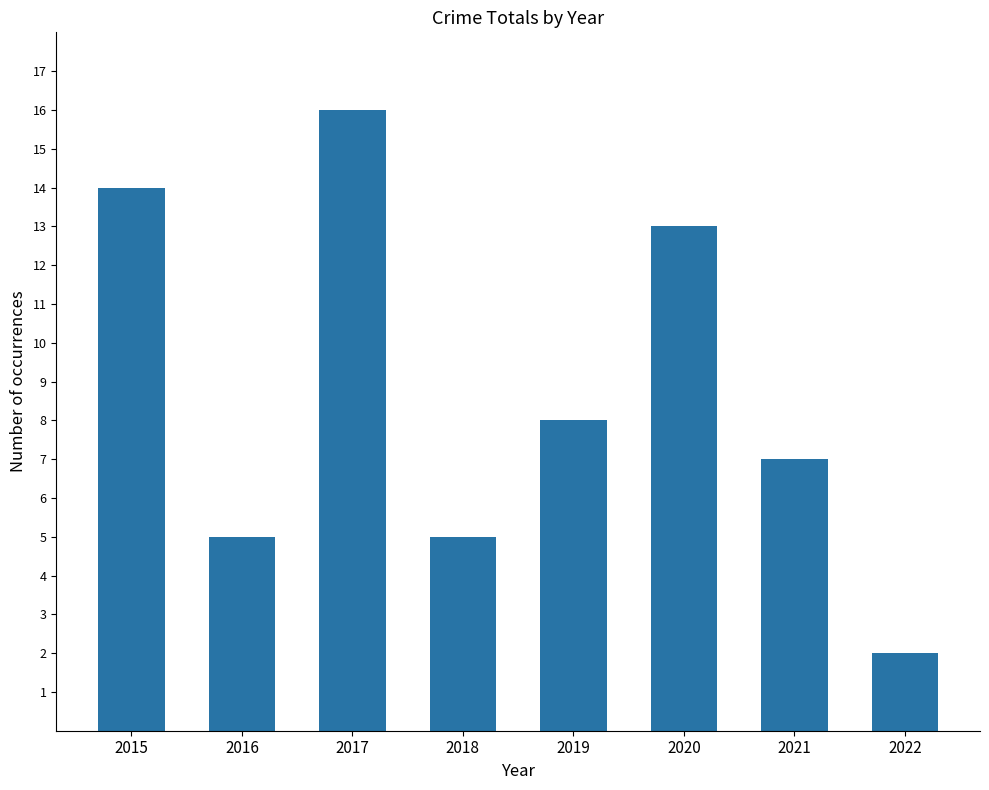

What is the change in value from 2016 to 2020?

+8